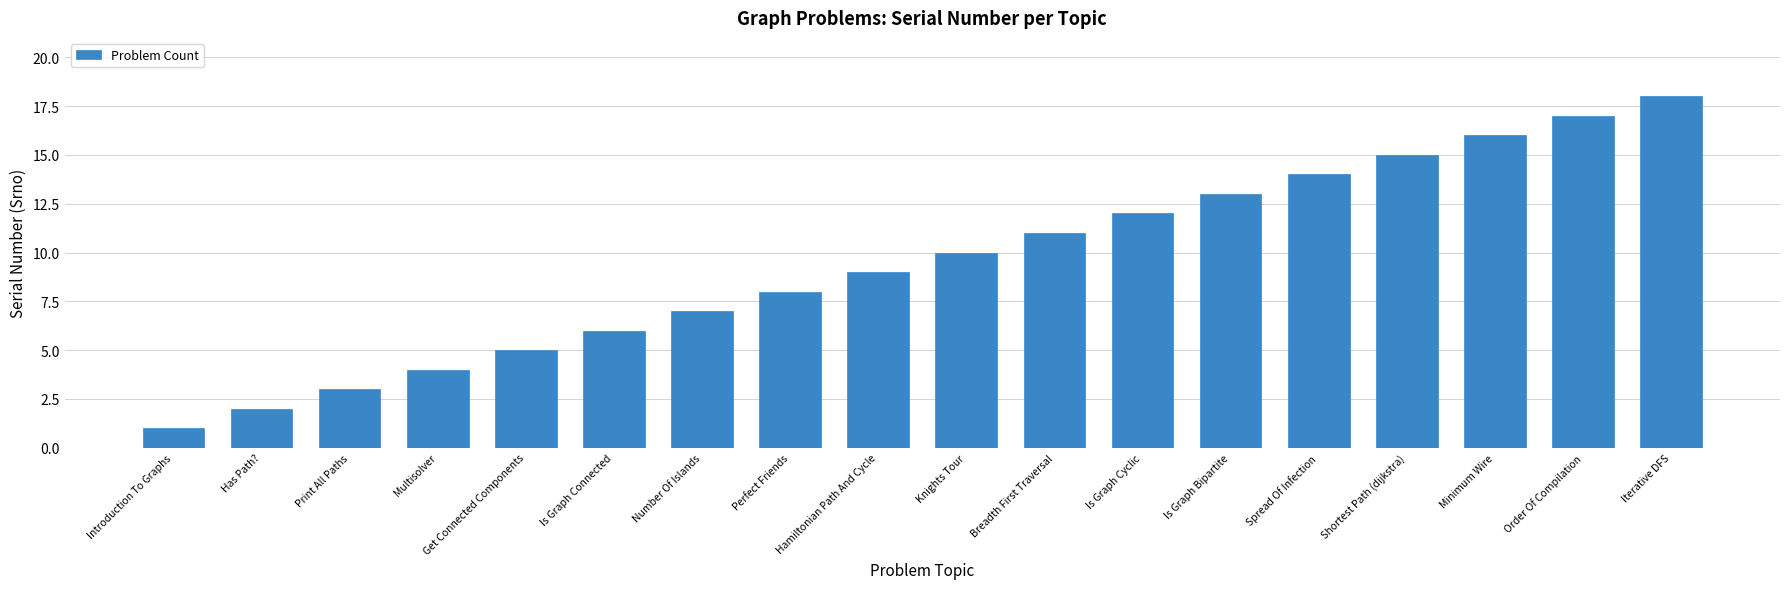

The value at Is Graph Cyclic is 12. True or false?

True